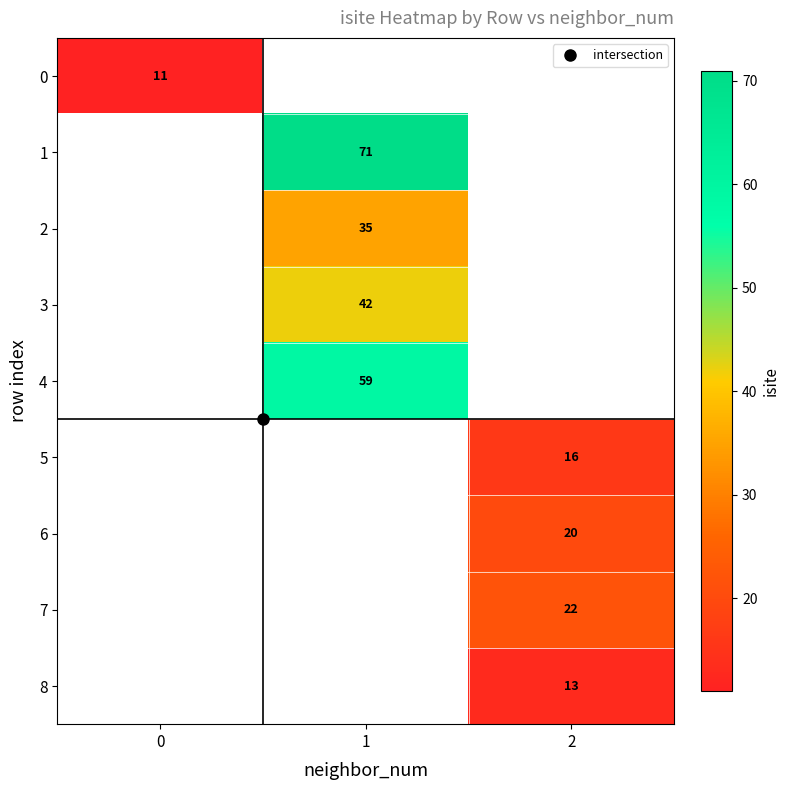

Read the 0 value at 0.

11.0